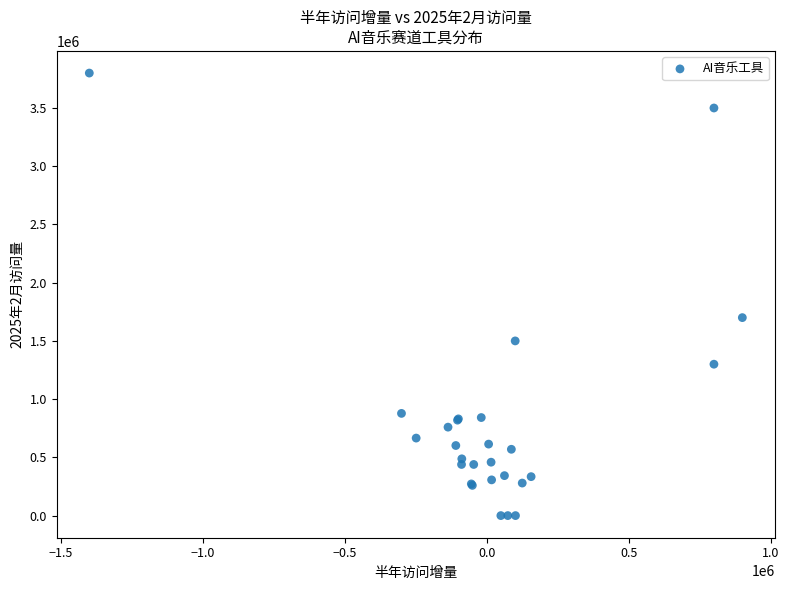

What Y value in the scatter plot is closest to 1900000?

1700000